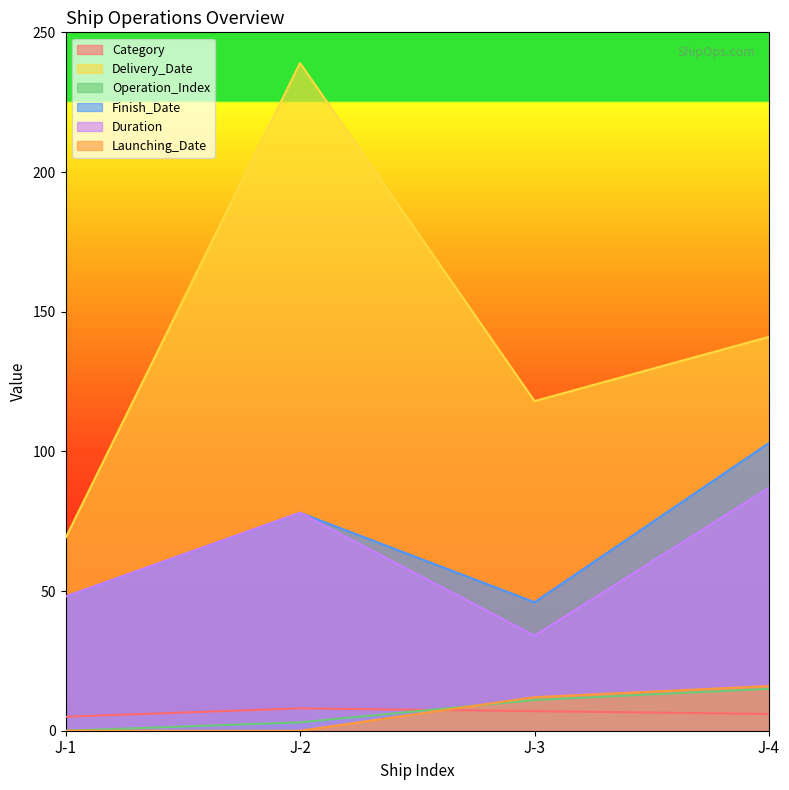

Which series has the widest spread of values?

Delivery_Date